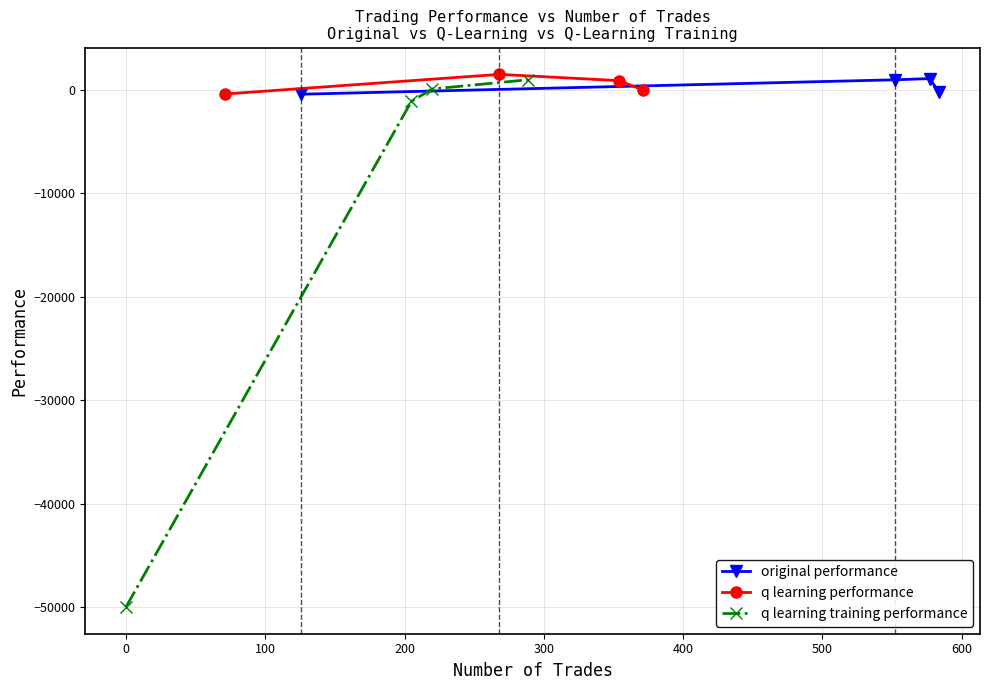

In original performance, how many points are higher than both neighbors (excluding endpoints)?

1